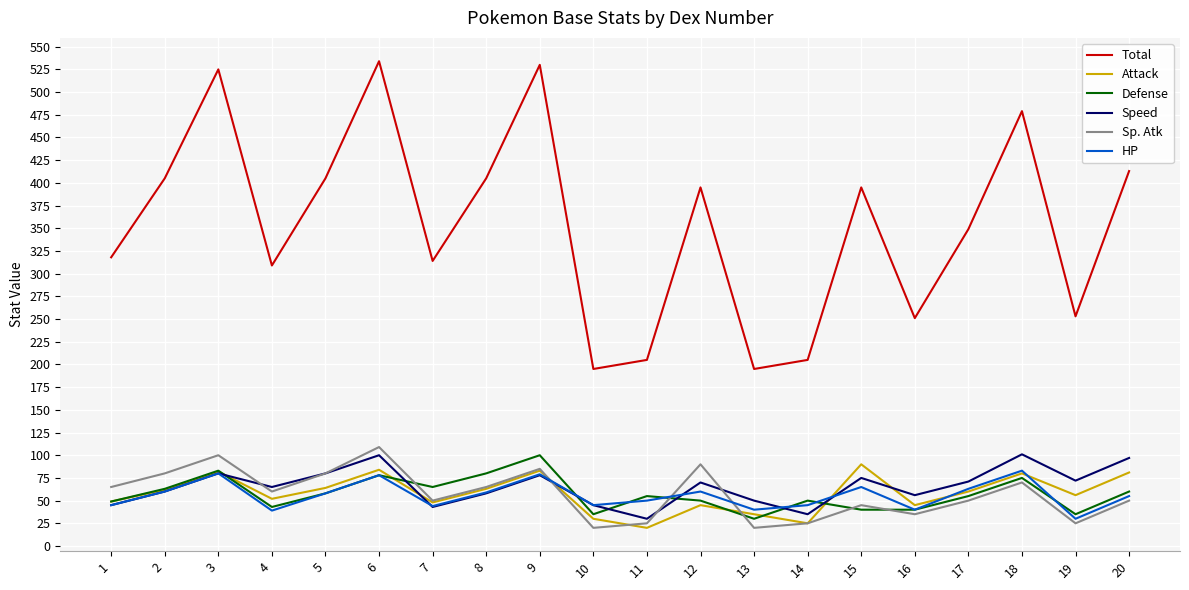

True or false: Total and Defense intersect in this chart.

False